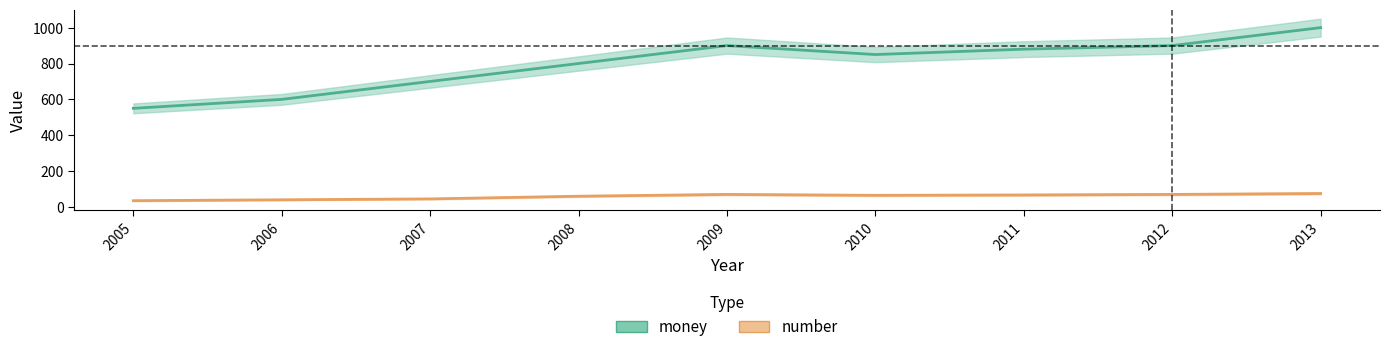

In money, how many points are higher than both neighbors (excluding endpoints)?

1